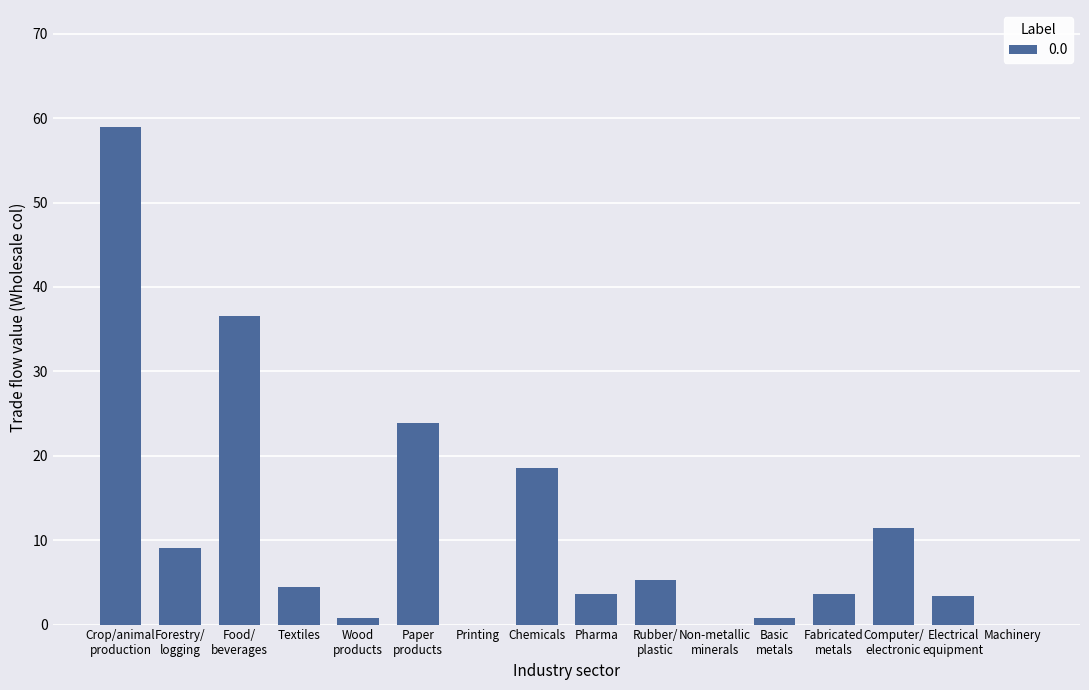

What is the sum of all values?

180.5